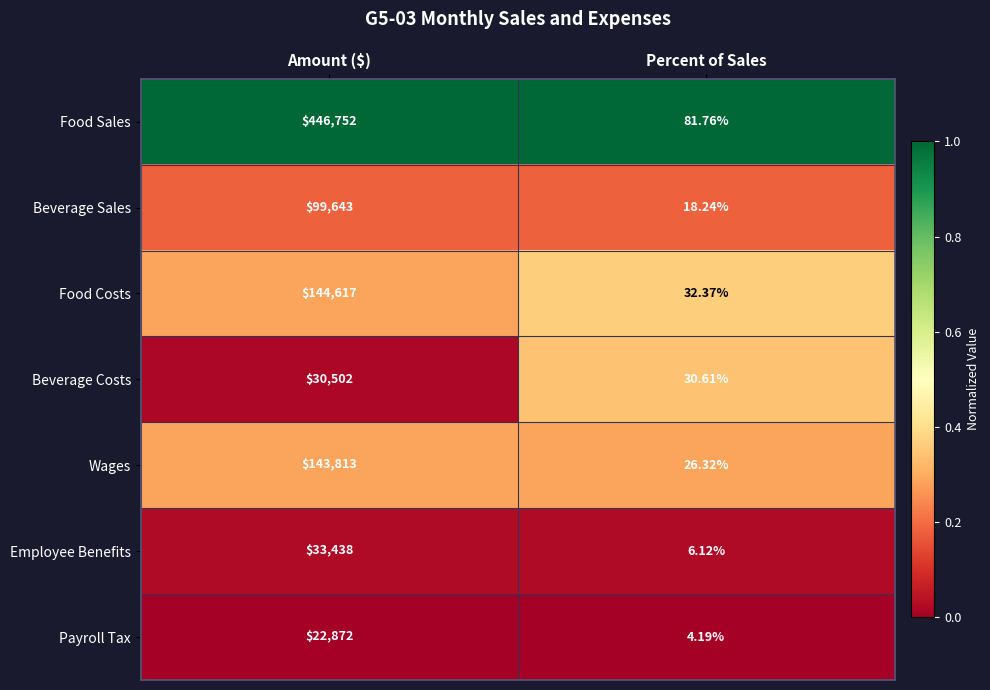

Which series changed the most between Amount ($) and Percent of Sales?

Food Sales